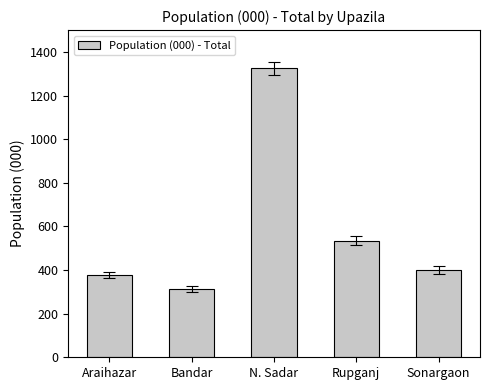

At which label is the value closest to 818?

Rupganj